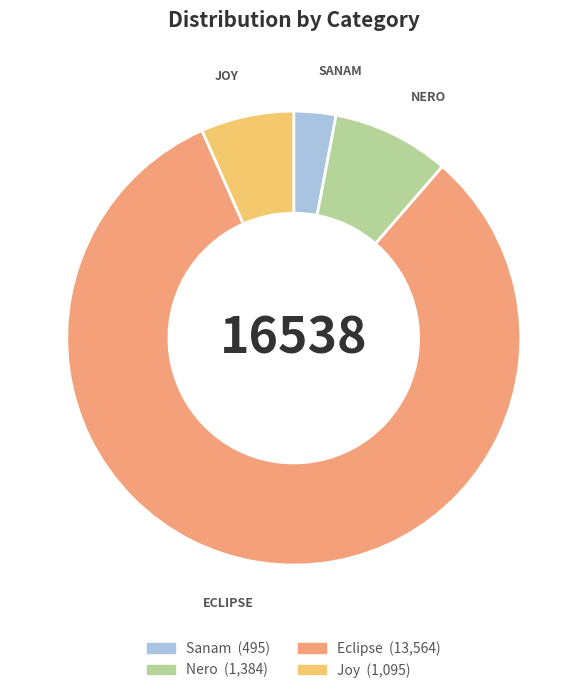

True or false: Eclipse accounts for 76% of the total.

False